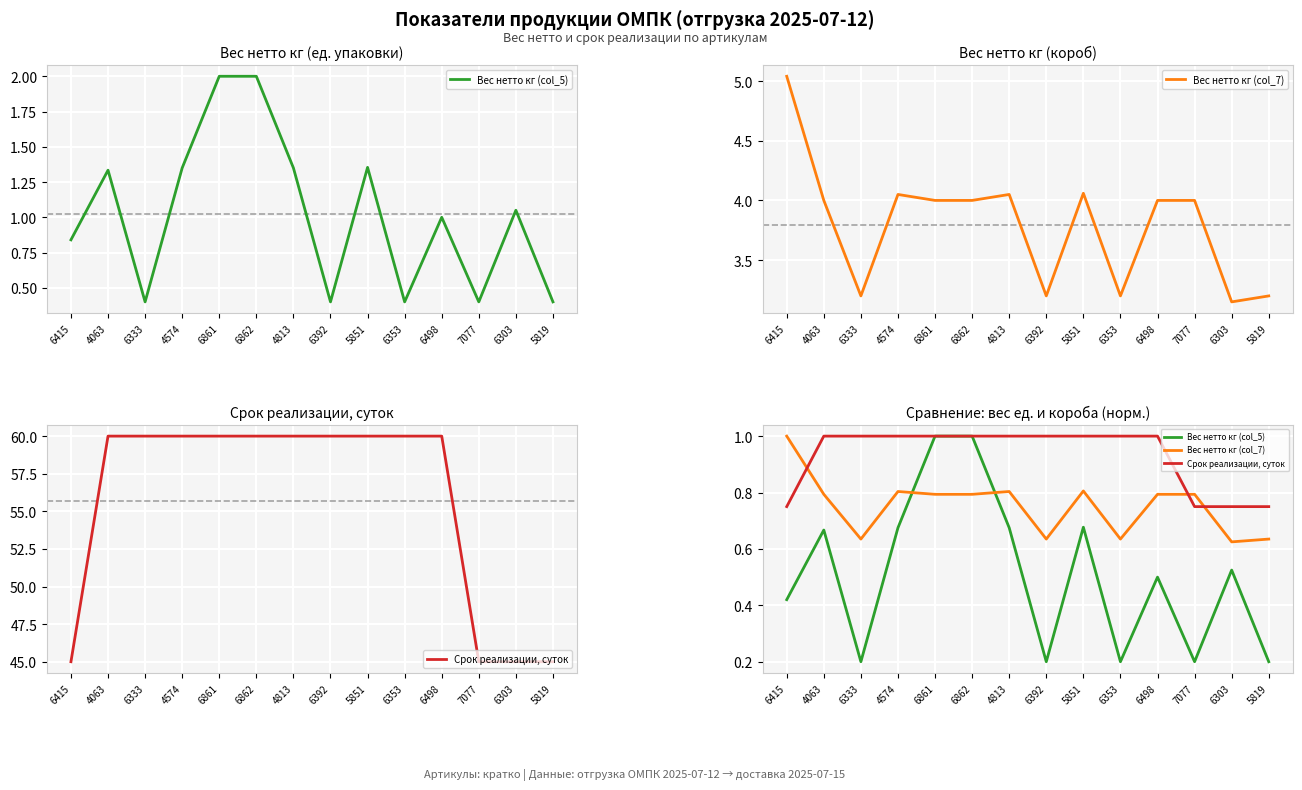

Which series has the largest total across all categories?

Срок реализации, суток